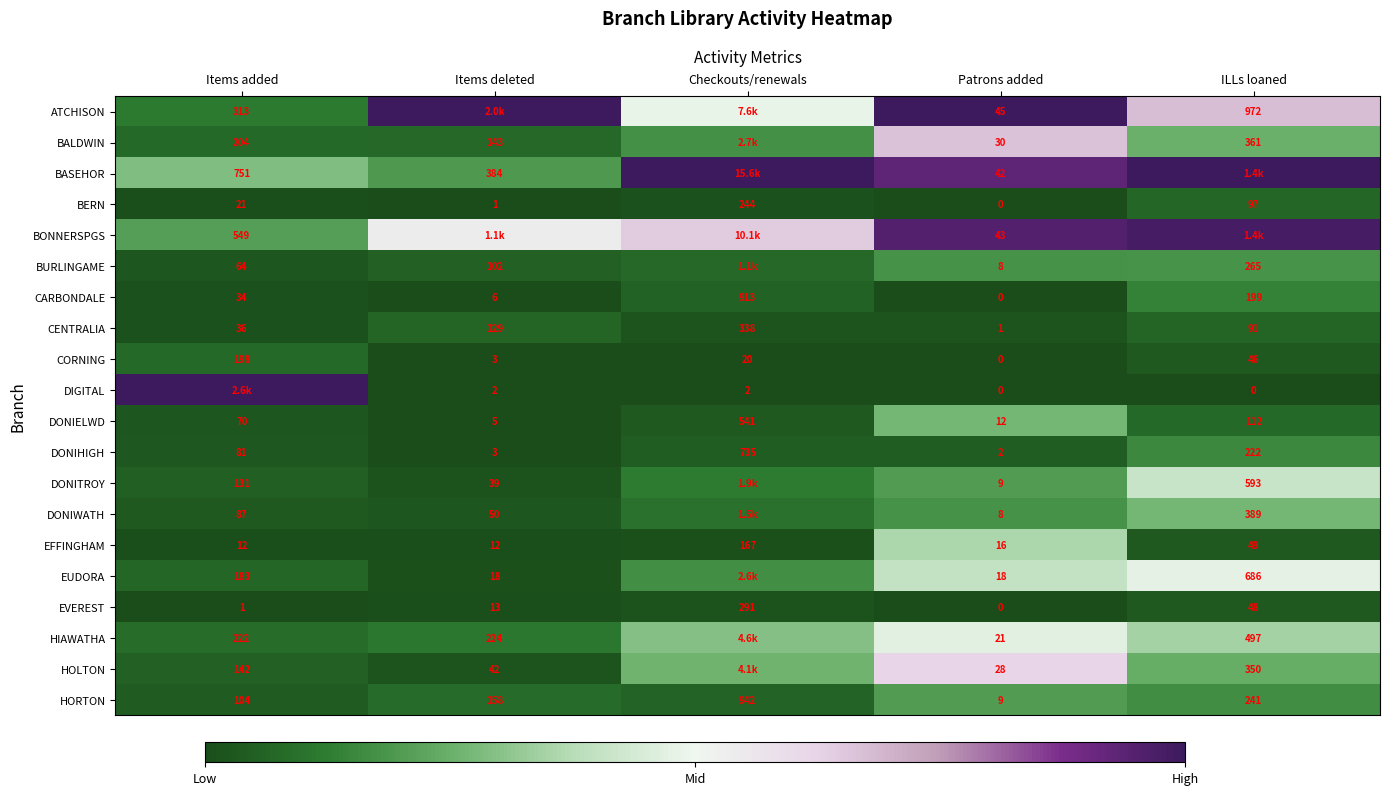

List the labels in order of CENTRALIA value, smallest first.

Patrons added, Items added, ILLs loaned, Items deleted, Checkouts/renewals